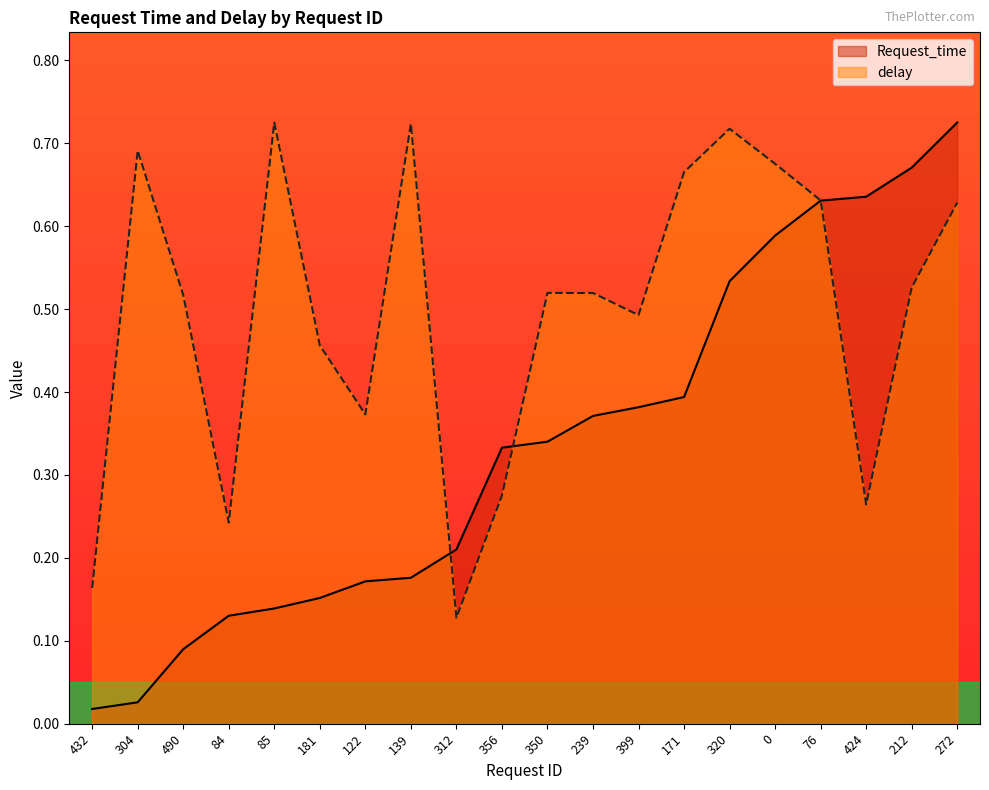

At which category does delay reach its first local valley?

84